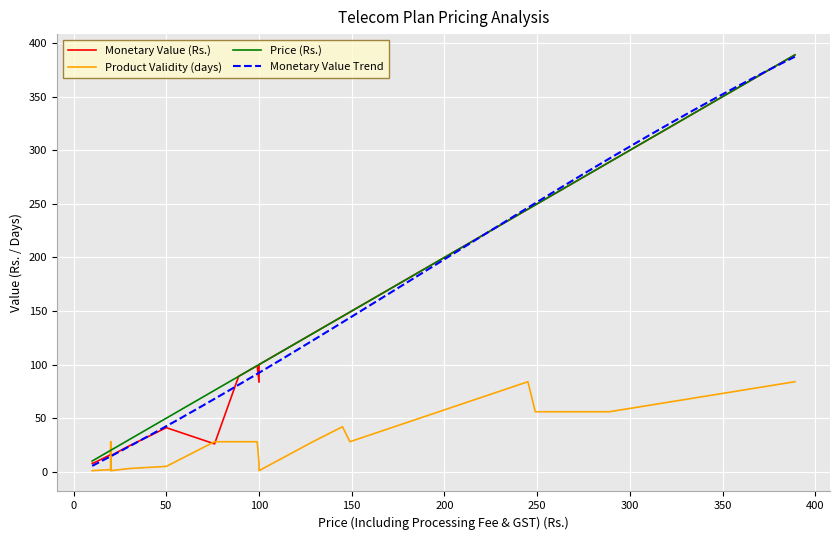

Read the Product Validity (days) value at 76.

28.0